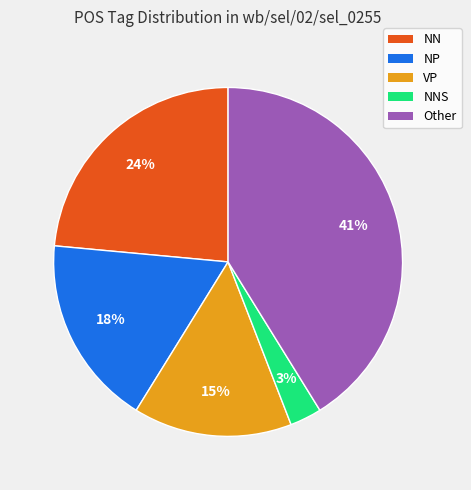

To the nearest percent, what portion does Other represent?

41%